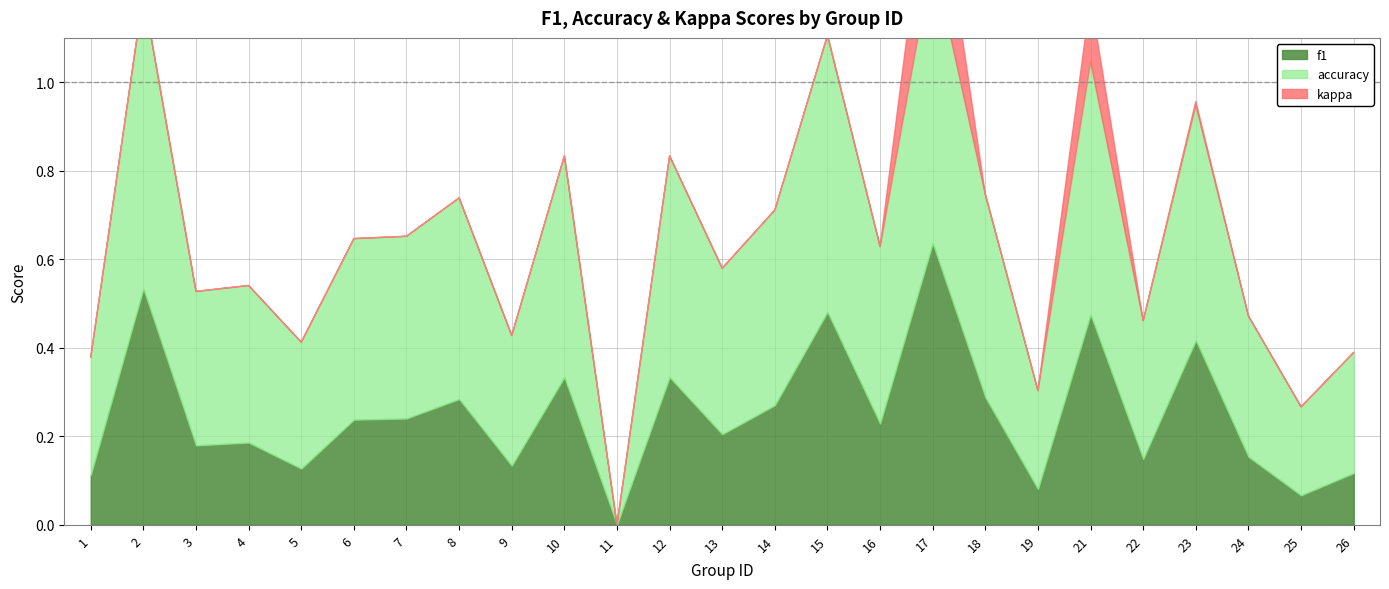

Where is the first local maximum for f1?

2